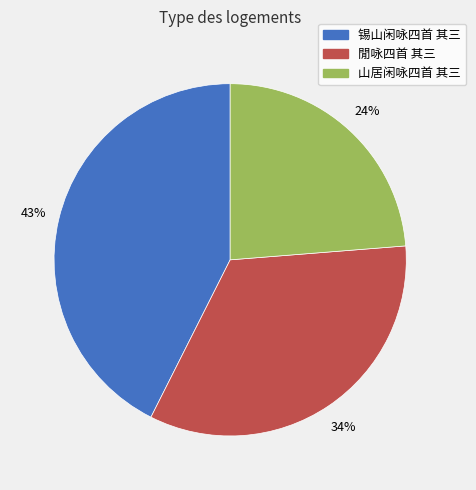

Which category has the smallest portion of the pie?

山居闲咏四首 其三